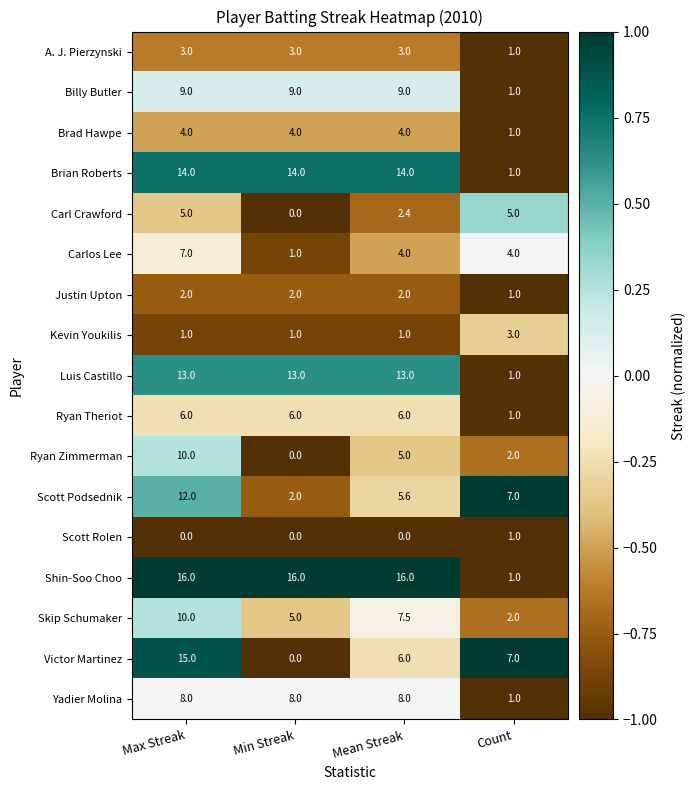

How many Carlos Lee values are between 4 and 7?

3